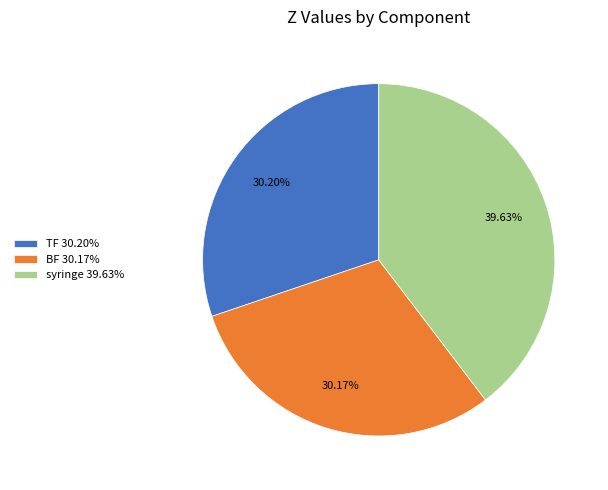

Is there a majority slice in this chart?

No